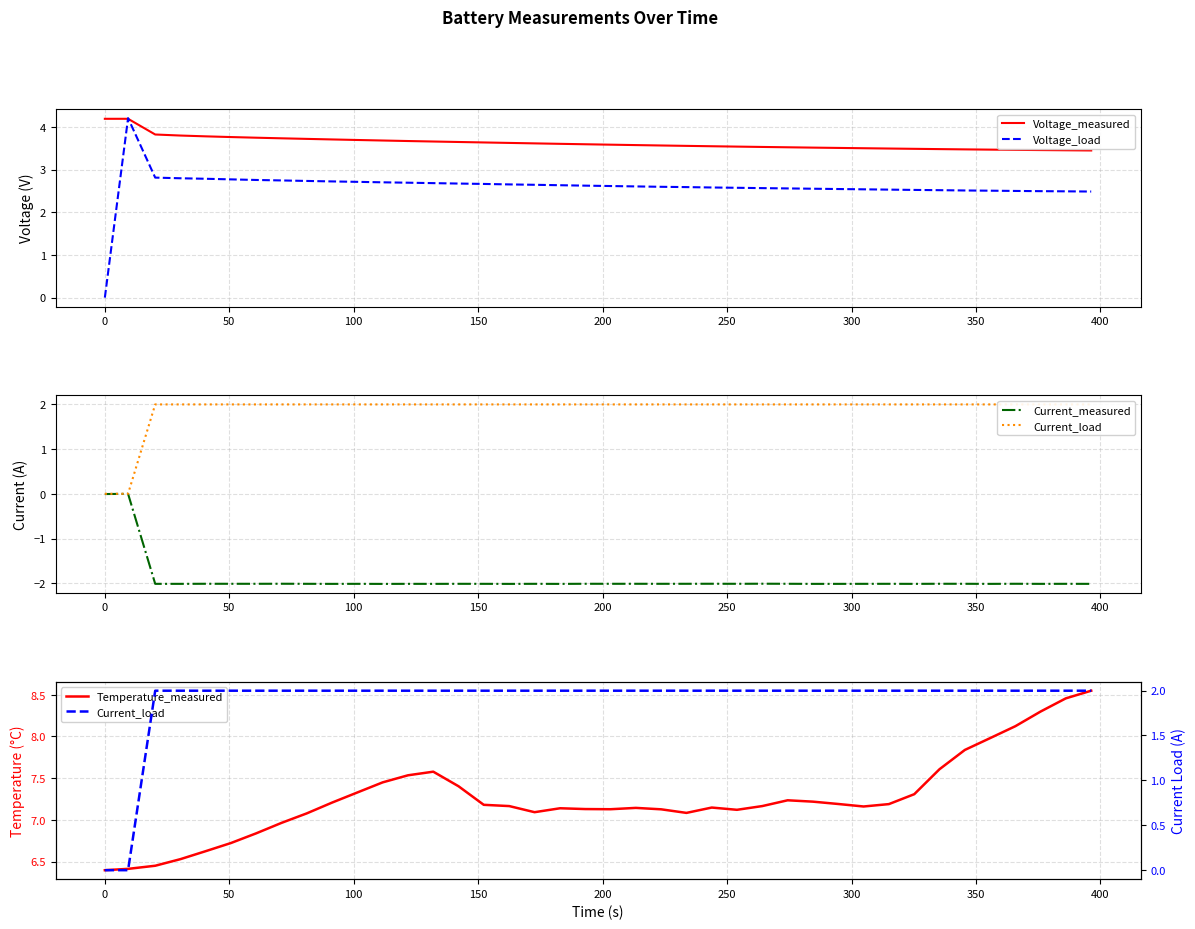

What is the highest value of the Voltage_measured series?

4.2